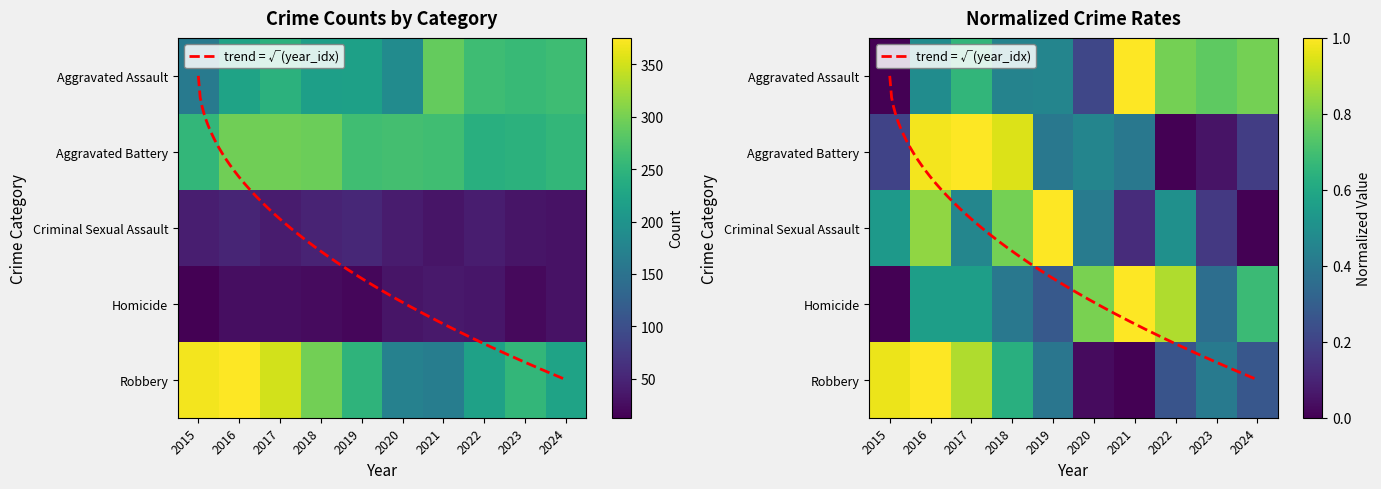

What is the sum of the Aggravated Assault values at 2015 and 2020?

349.0